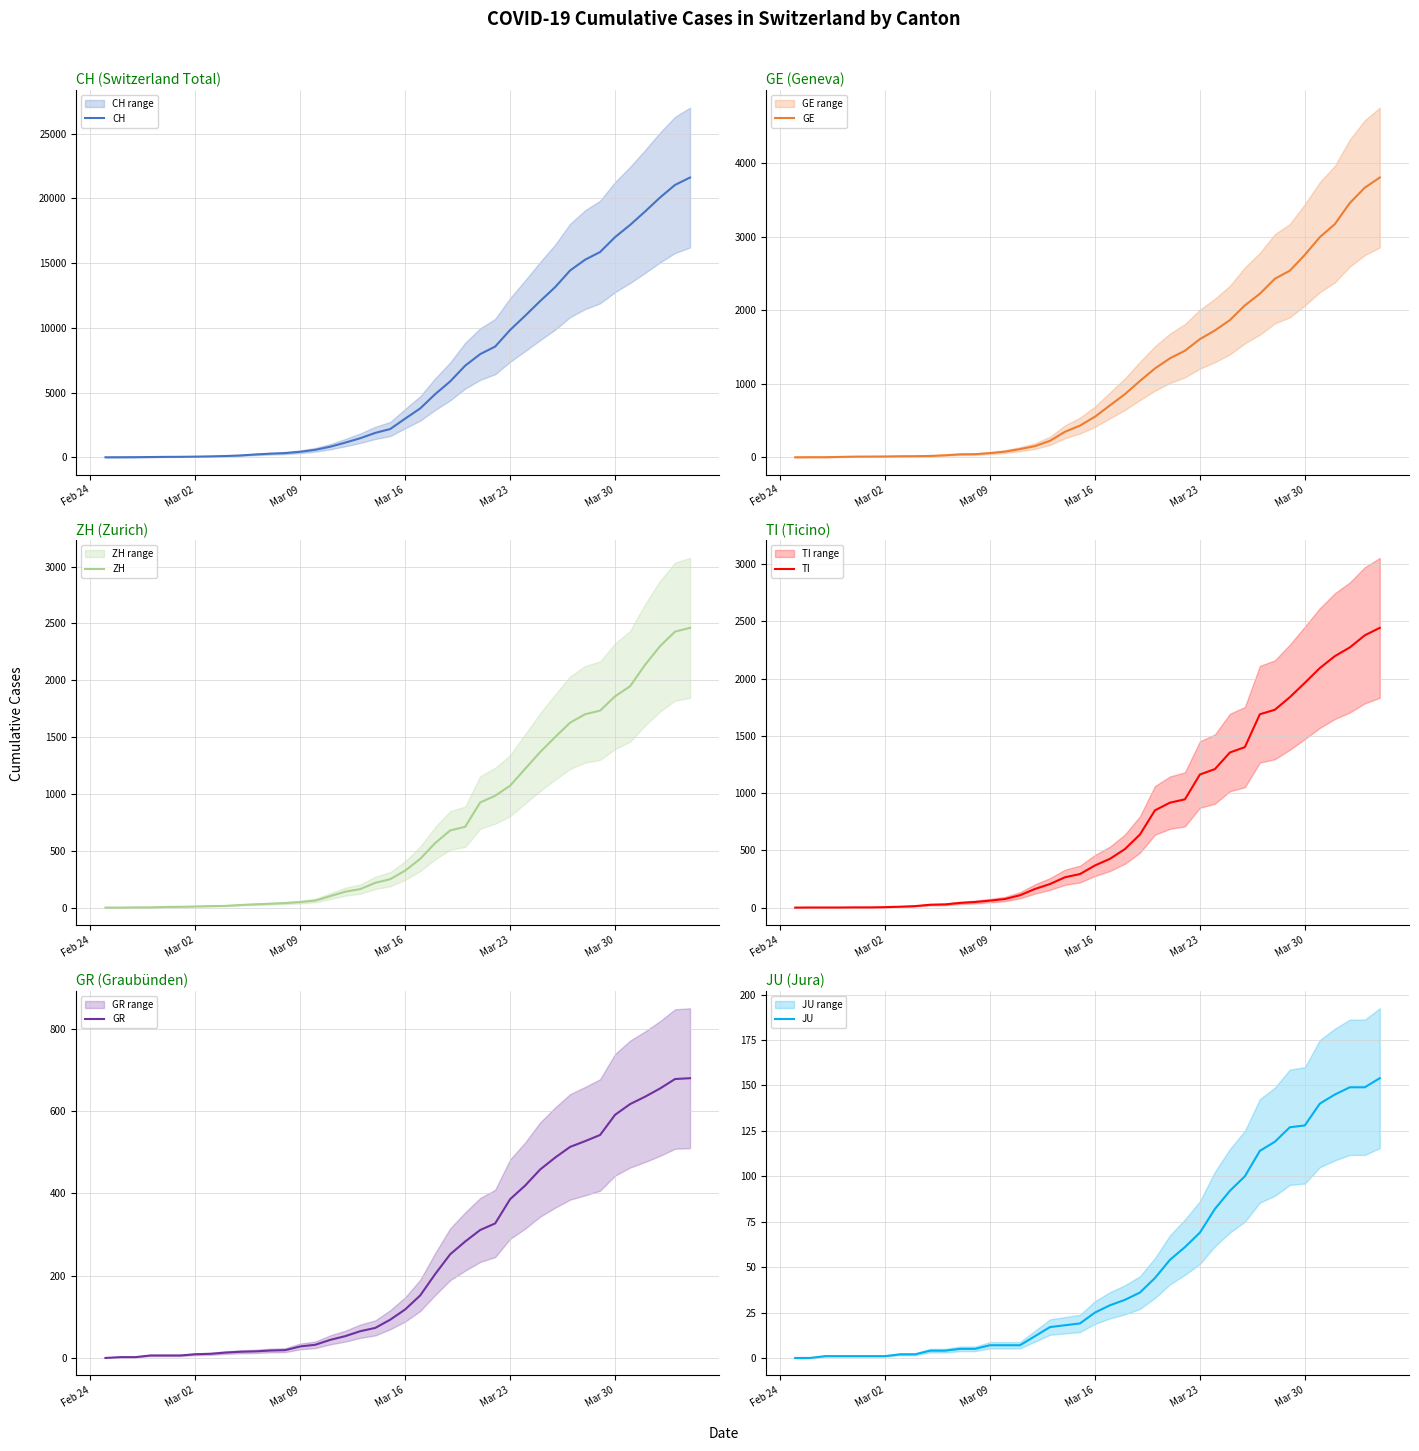

What is the maximum value for CH?

21605